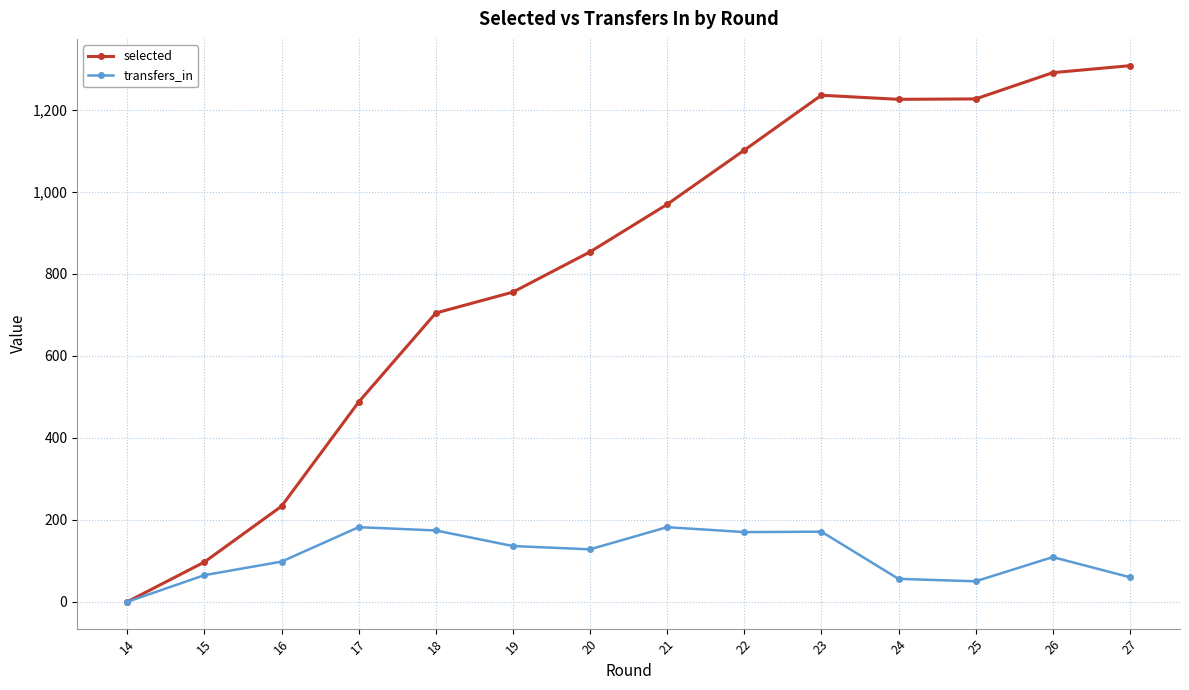

True or false: transfers_in has more than 1 points higher than both neighbors.

True